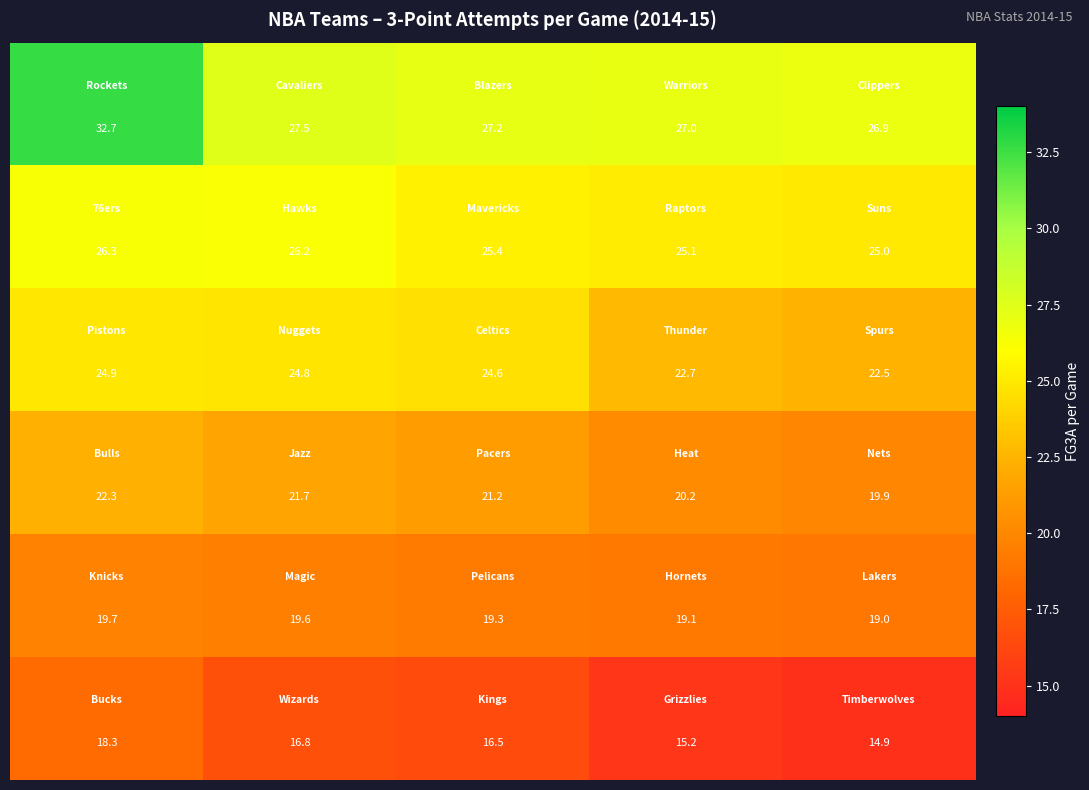

At how many categories does at least one series exceed 23?

5